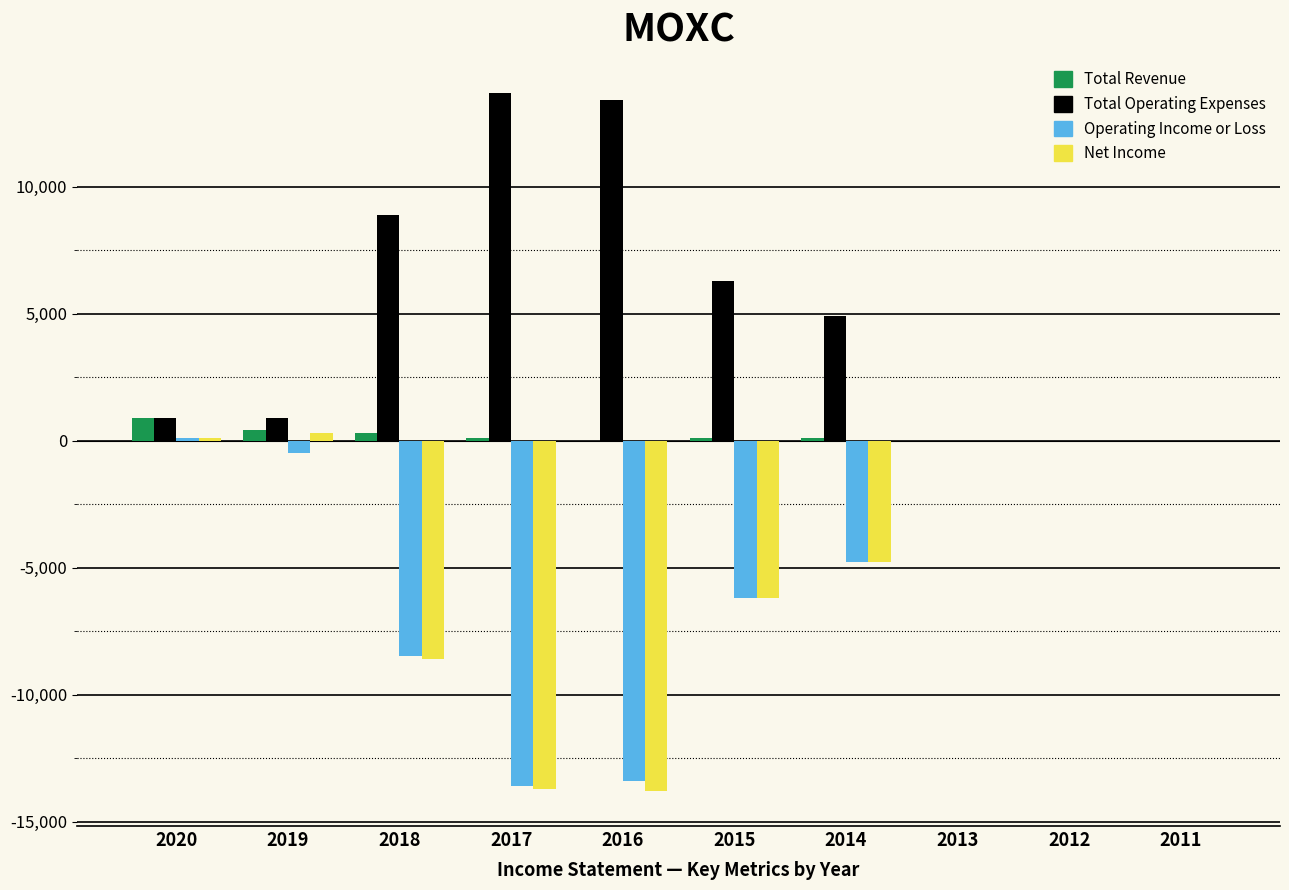

The value of Total Revenue at 2020 is 900. True or false?

True